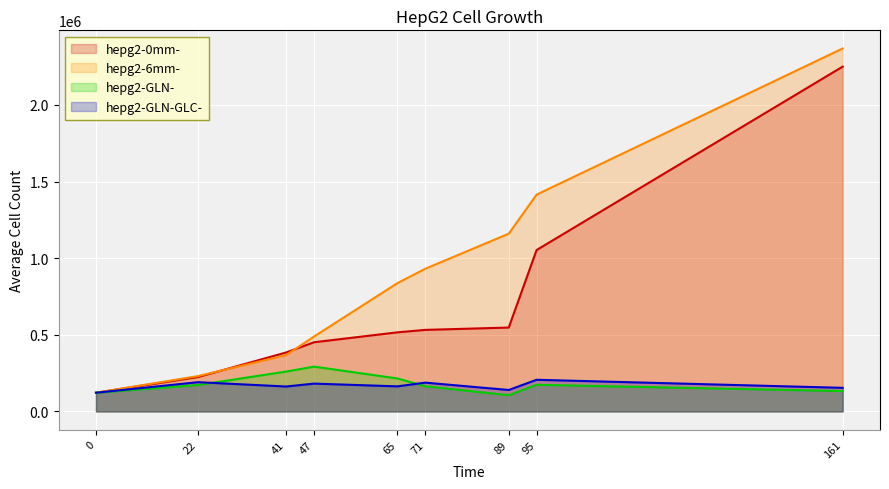

List the series in order of their peak value, lowest first.

hepg2-GLN-GLC-, hepg2-GLN-, hepg2-0mm-, hepg2-6mm-